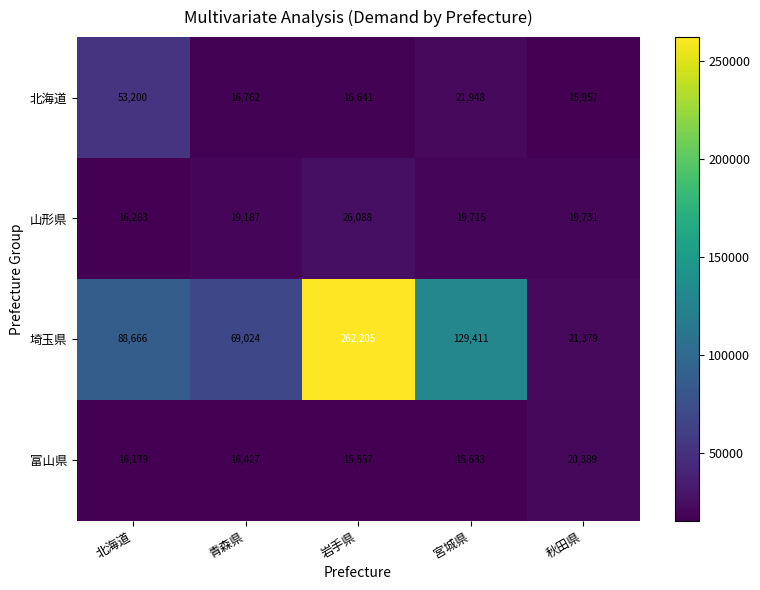

Read the 埼玉県 value at 宮城県, to the nearest 50.

129400